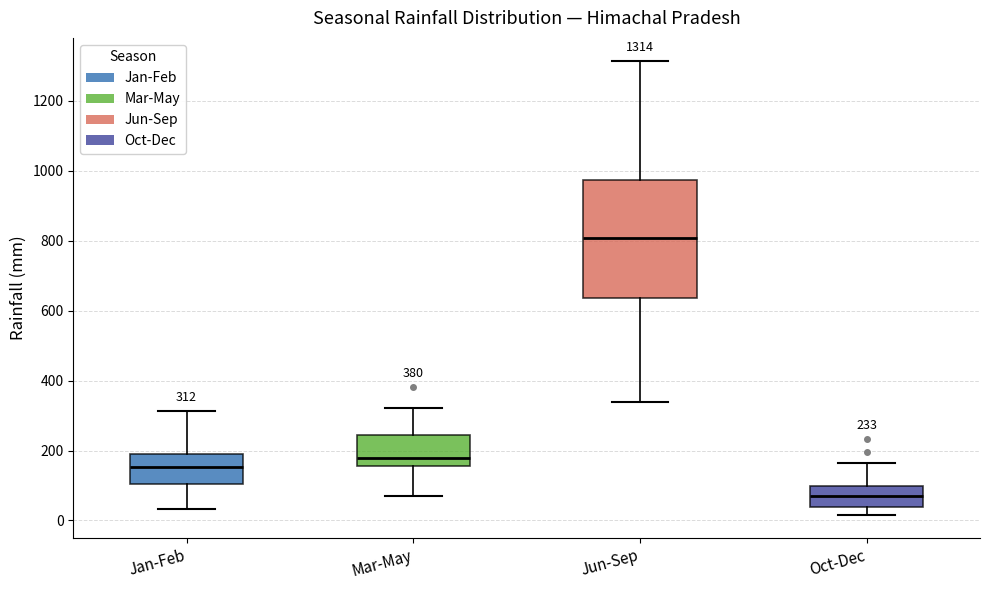

Which box's median line is the highest?

Jun-Sep